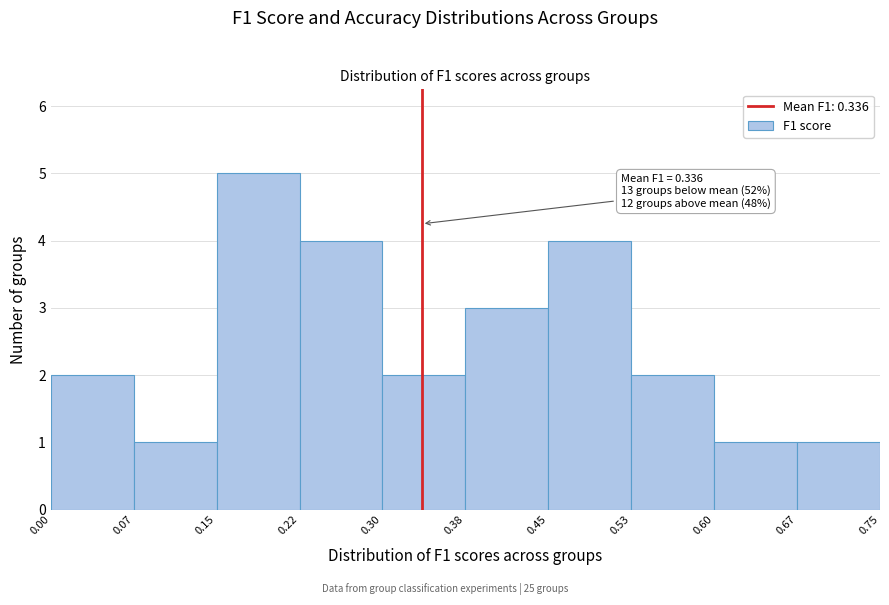

Over which range of the x-axis is the bar tallest?

0.15 to 0.22